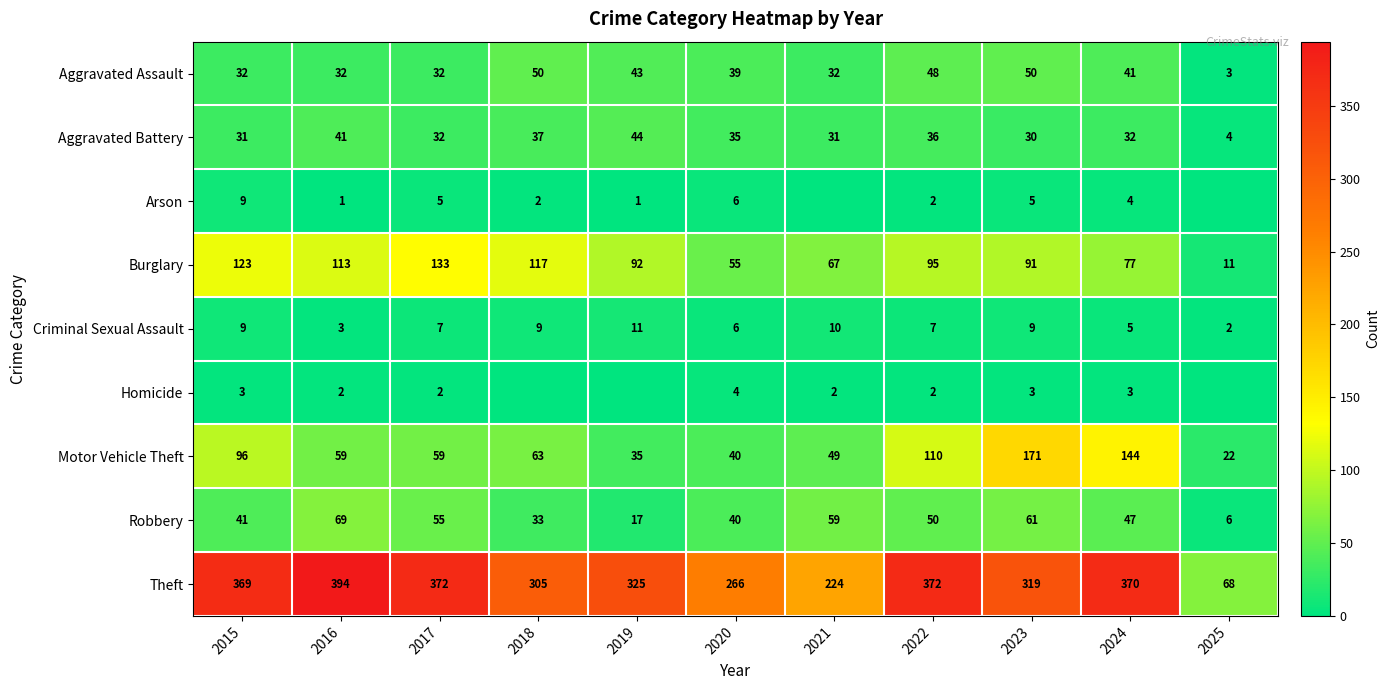

The value of Criminal Sexual Assault at 2020 is 6. True or false?

True